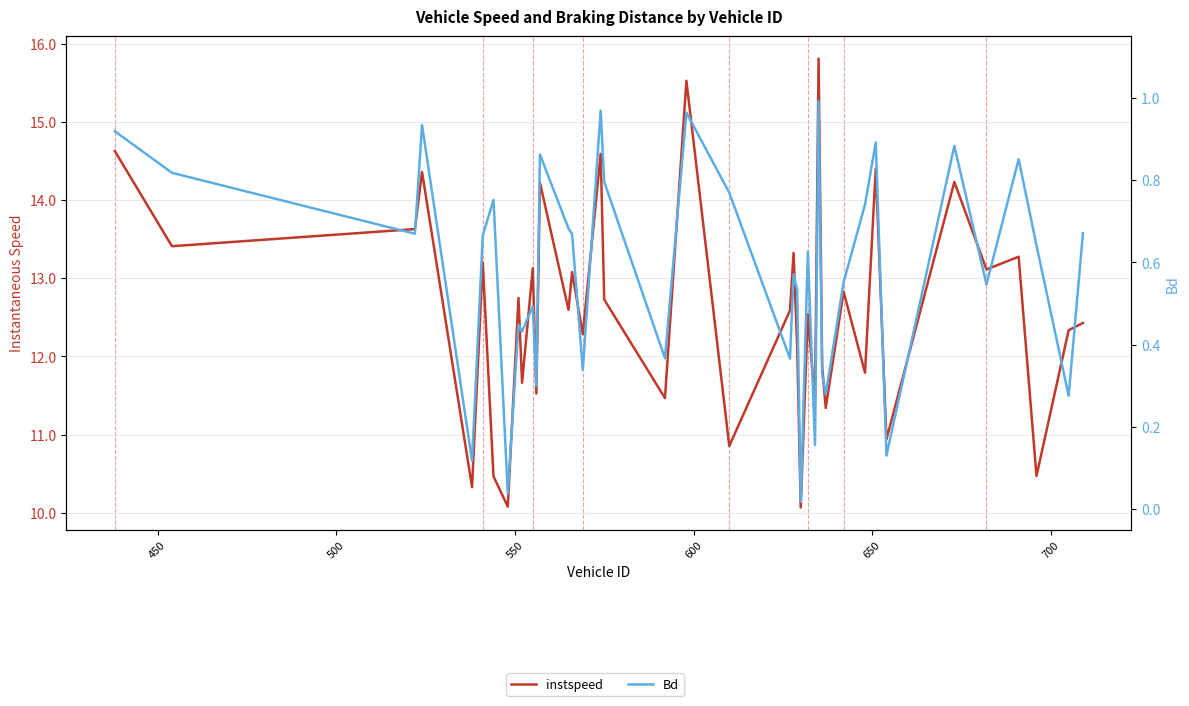

True or false: instspeed and Bd intersect in this chart.

False